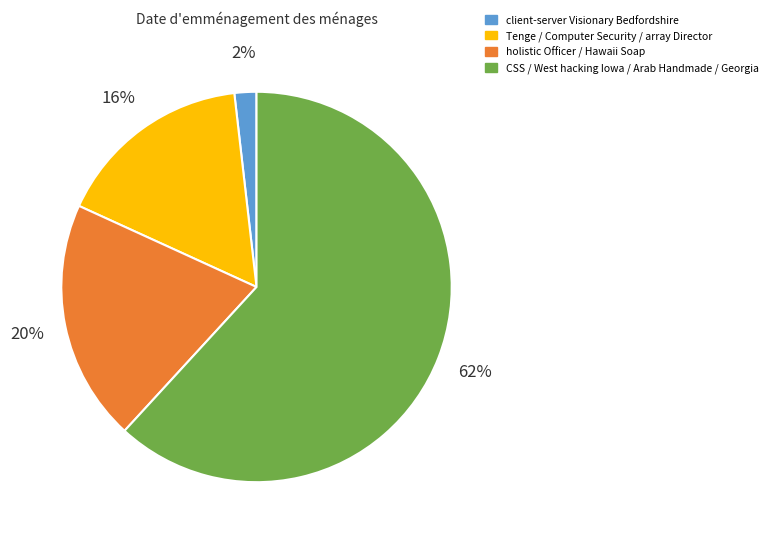

Which slice is the smallest?

client-server Visionary Bedfordshire